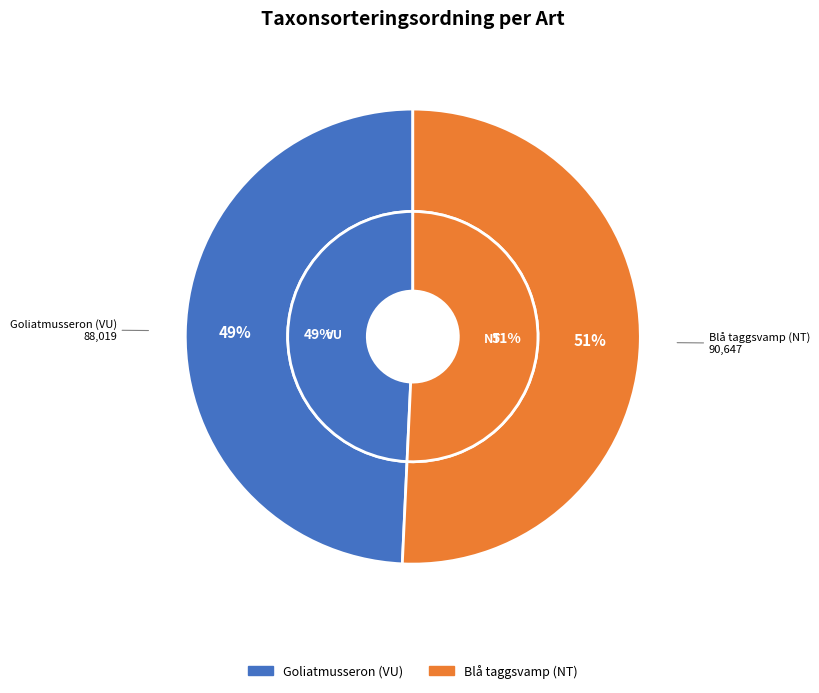

What is the largest slice in the pie chart?

Blå taggsvamp (NT)